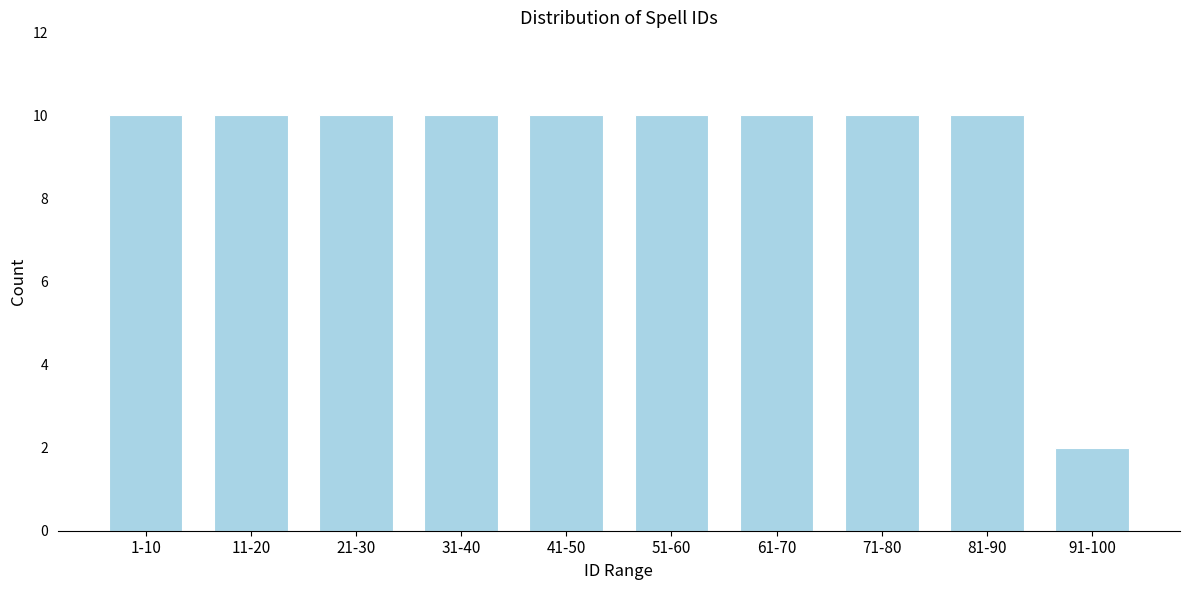

Reading left to right, what are all the values shown in this chart?

1-10=10	11-20=10	21-30=10	31-40=10	41-50=10	51-60=10	61-70=10	71-80=10	81-90=10	91-100=2